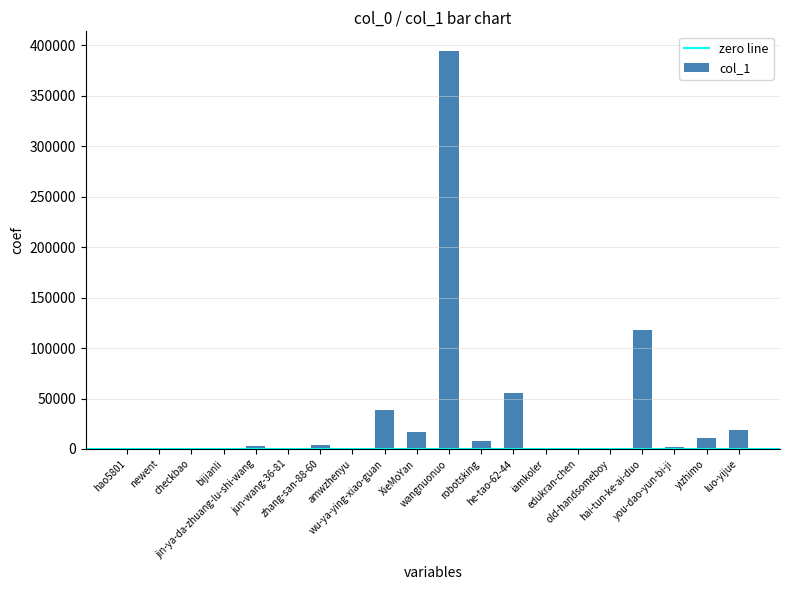

What is the sum of all values?

671412